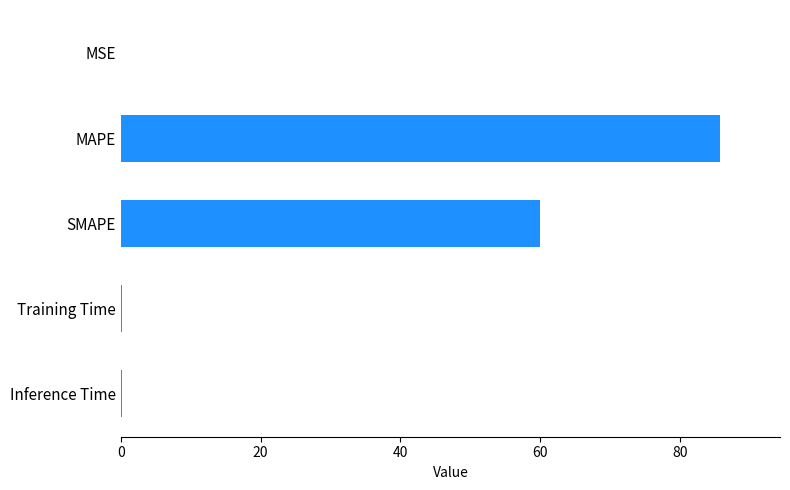

Are the bars grouped side by side (vs. stacked)?

No